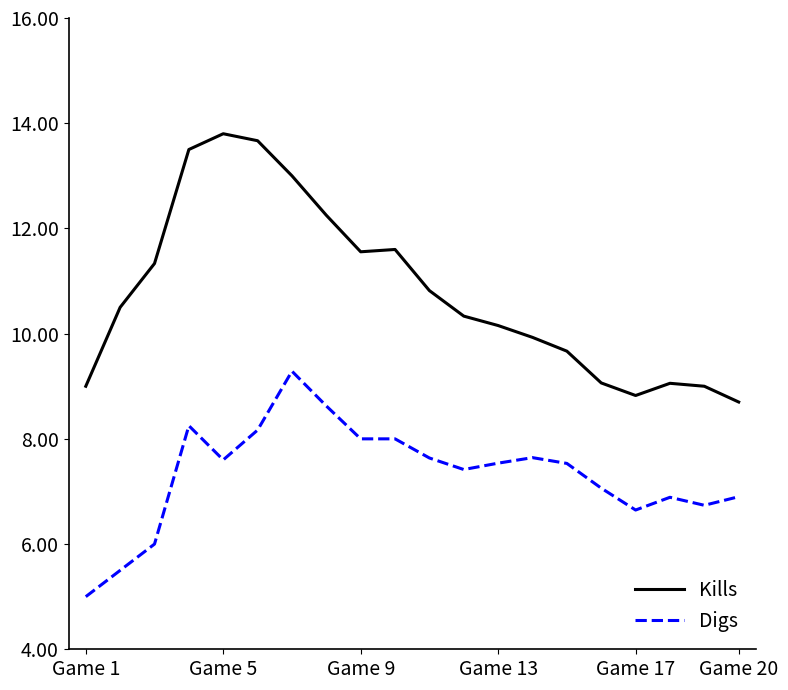

What is the maximum value shown in the chart?

13.8